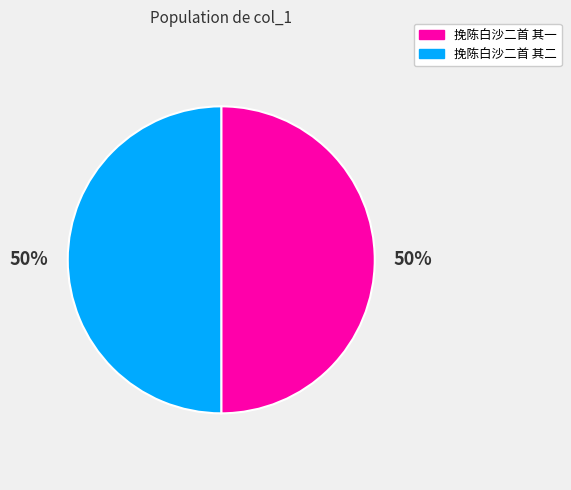

What percentage is the 挽陈白沙二首 其一 slice, to the nearest percent?

50%